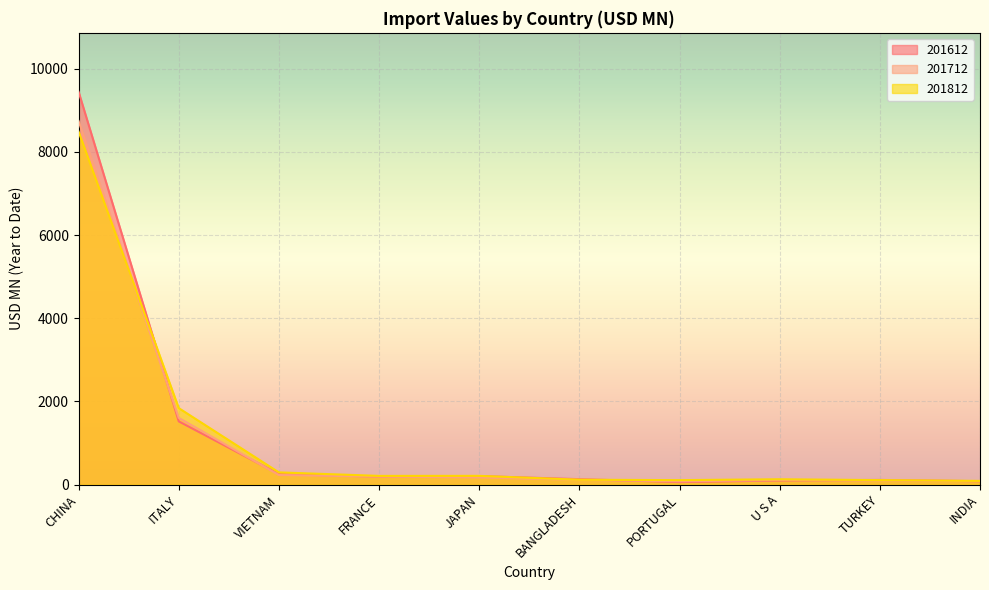

Where do 201612 and 201712 first cross each other?

CHINA and ITALY